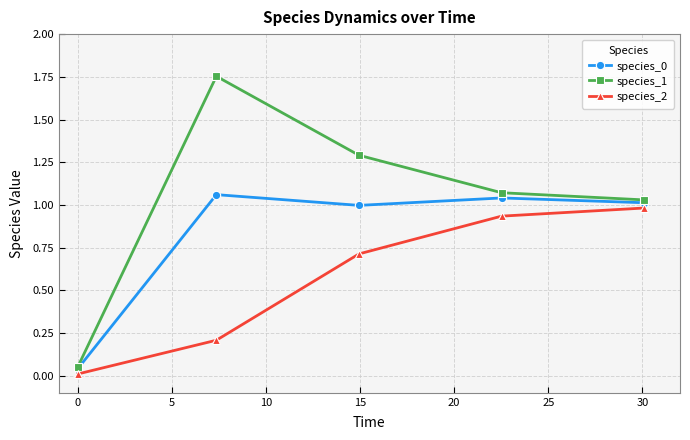

How many lines are shown in the chart?

3